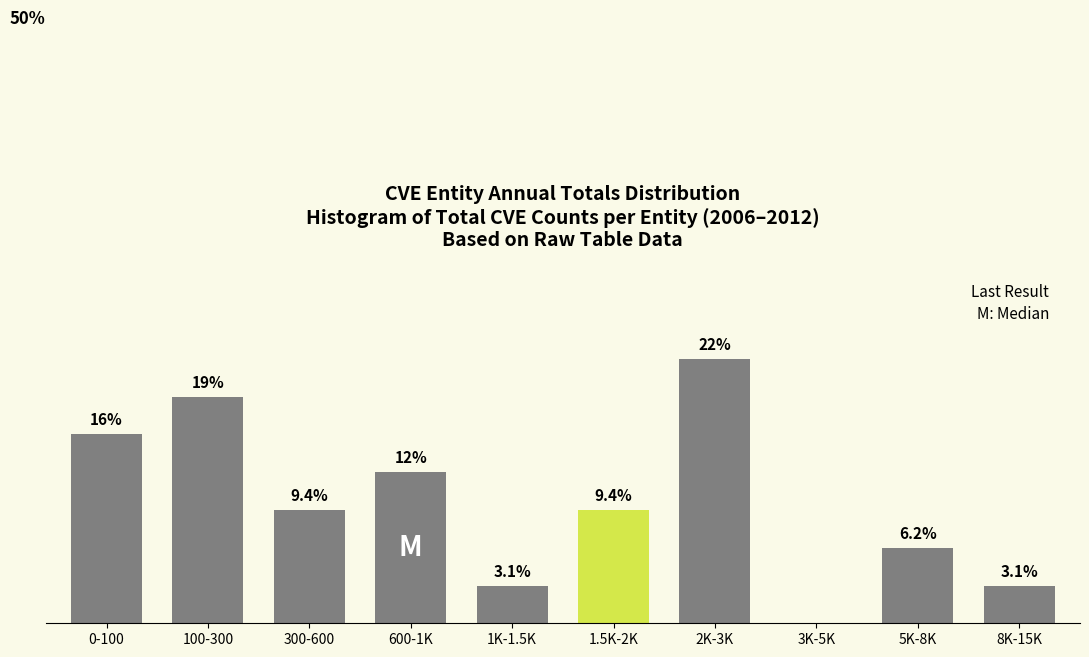

Which has a higher value, 600-1K or 8K-15K?

600-1K